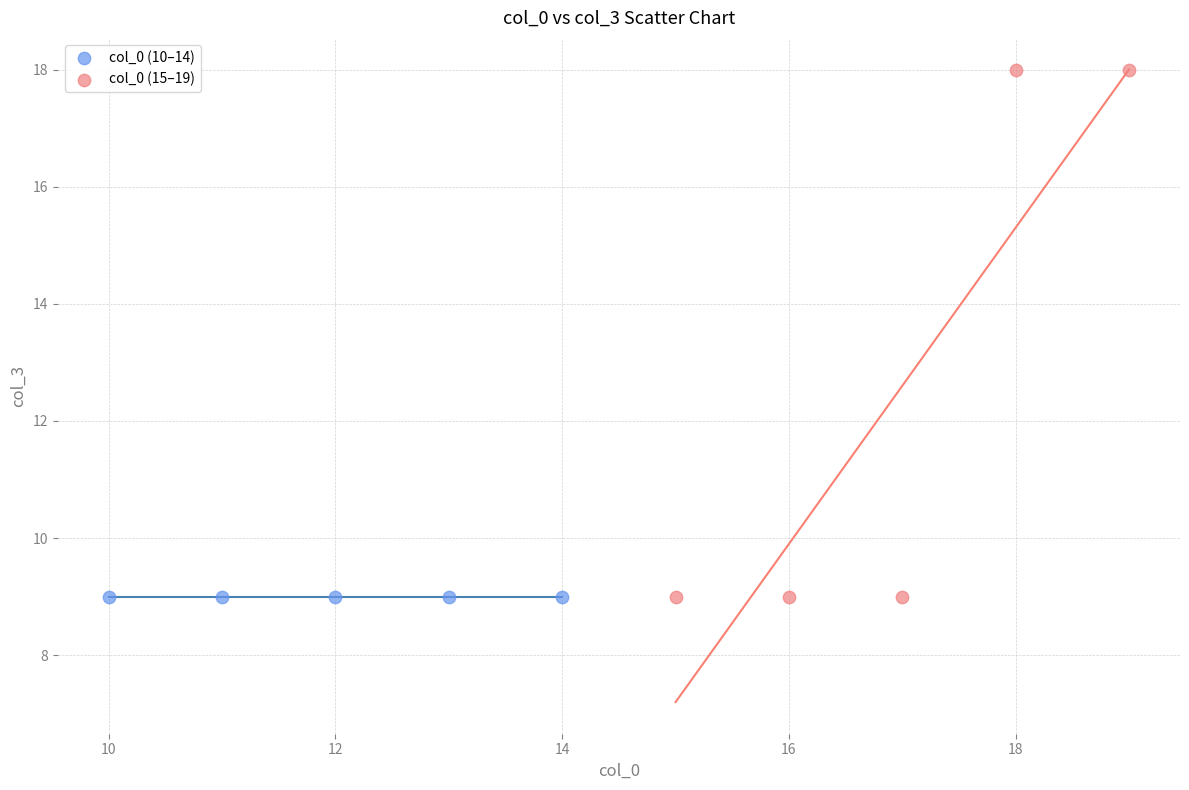

Which series reaches the maximum Y coordinate?

col_0 (15–19)